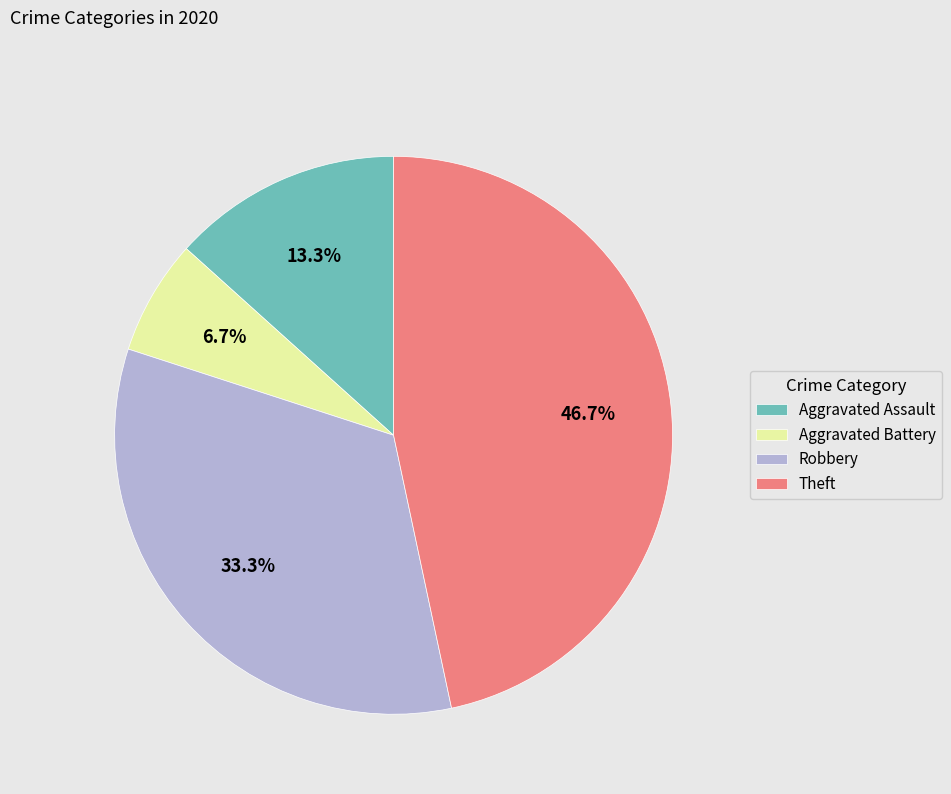

Does any single category account for the majority?

No